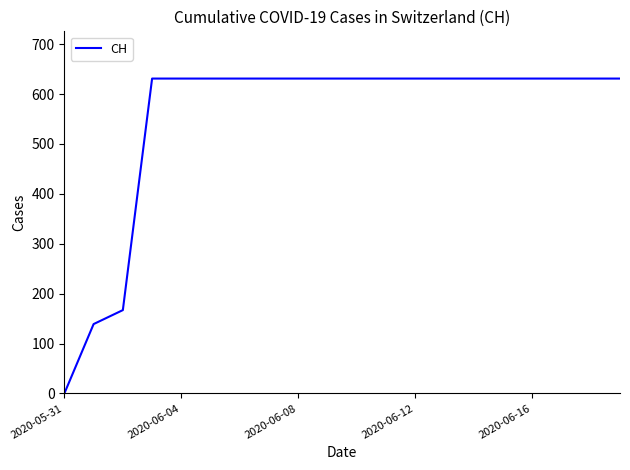

What is the maximum value shown in the chart?

631